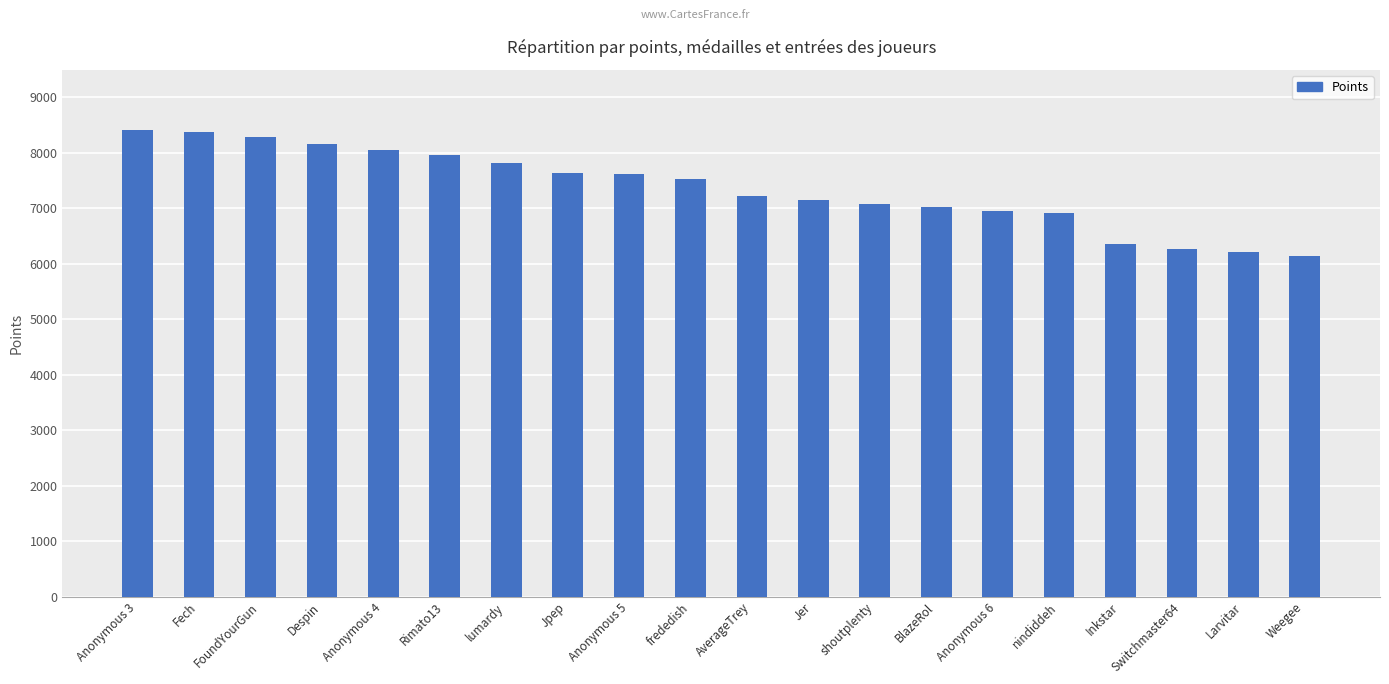

What is the greatest value displayed?

8407